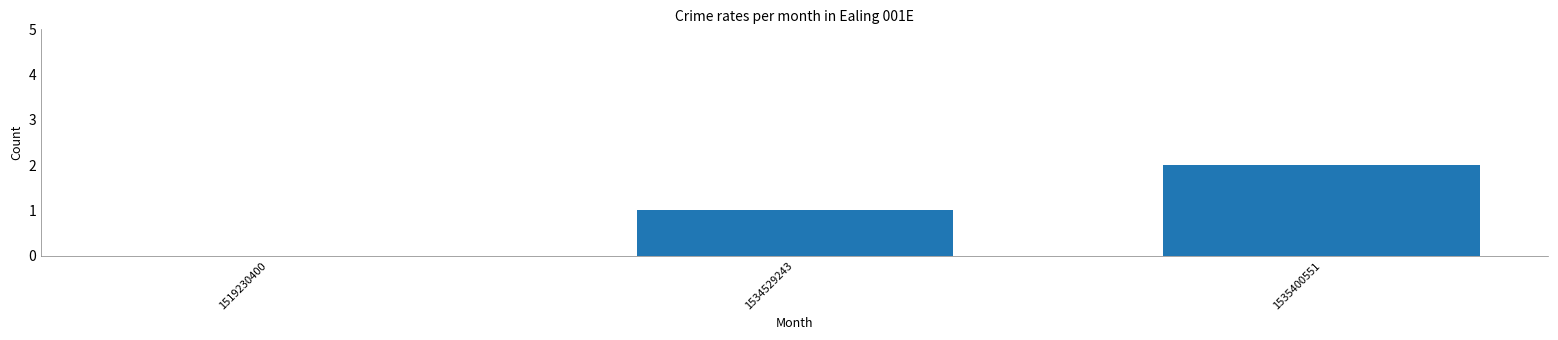

How many values are above zero?

2